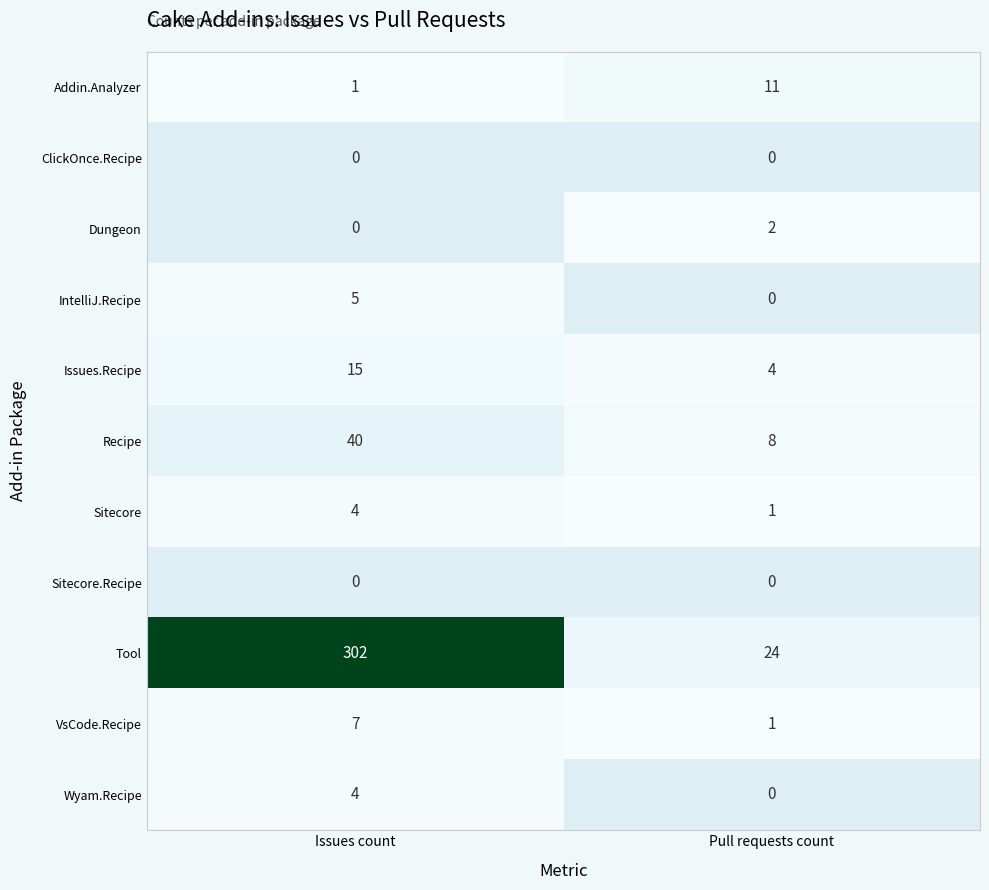

The IntelliJ.Recipe series shows 5 at Issues count. True or false?

True